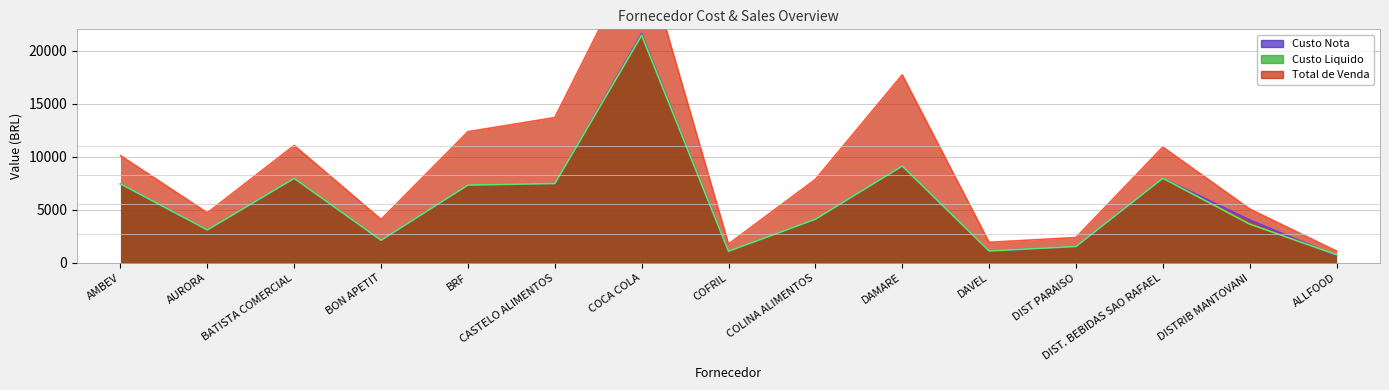

What is the minimum value for Custo Nota?

658.2